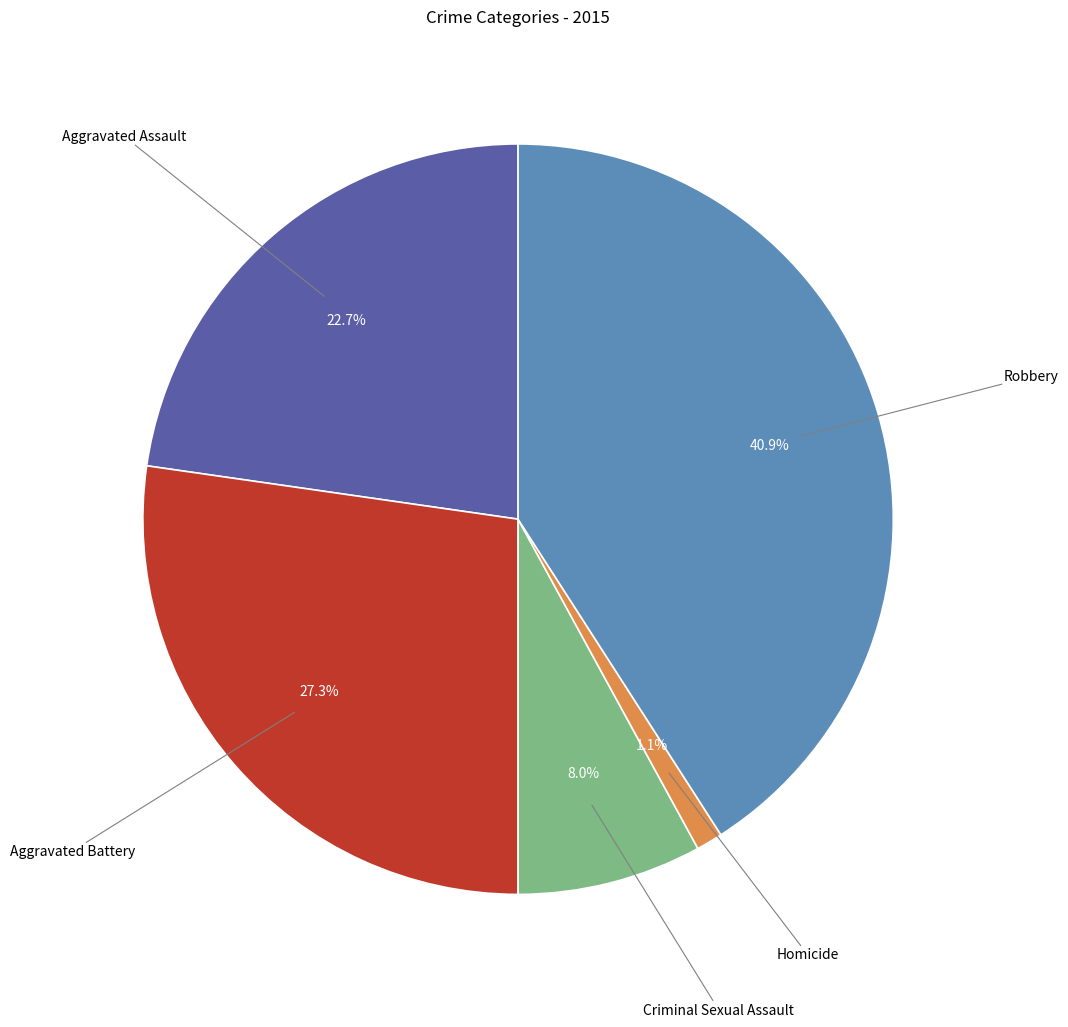

Is there any slice that represents more than half of the pie?

No